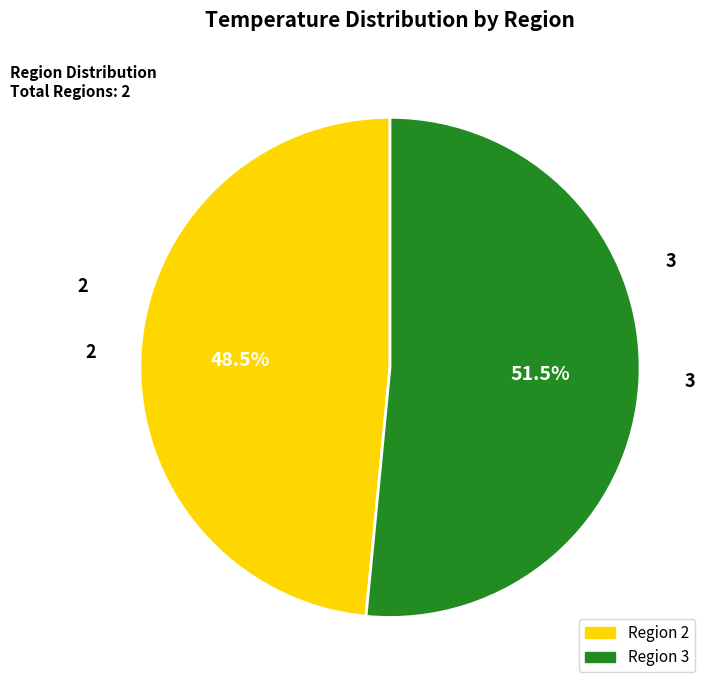

The 2 slice represents 39% of the pie. True or false?

False